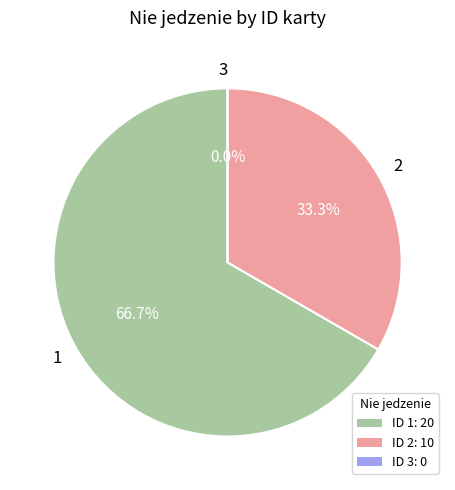

Is it true that 2 is 20% of the pie?

False